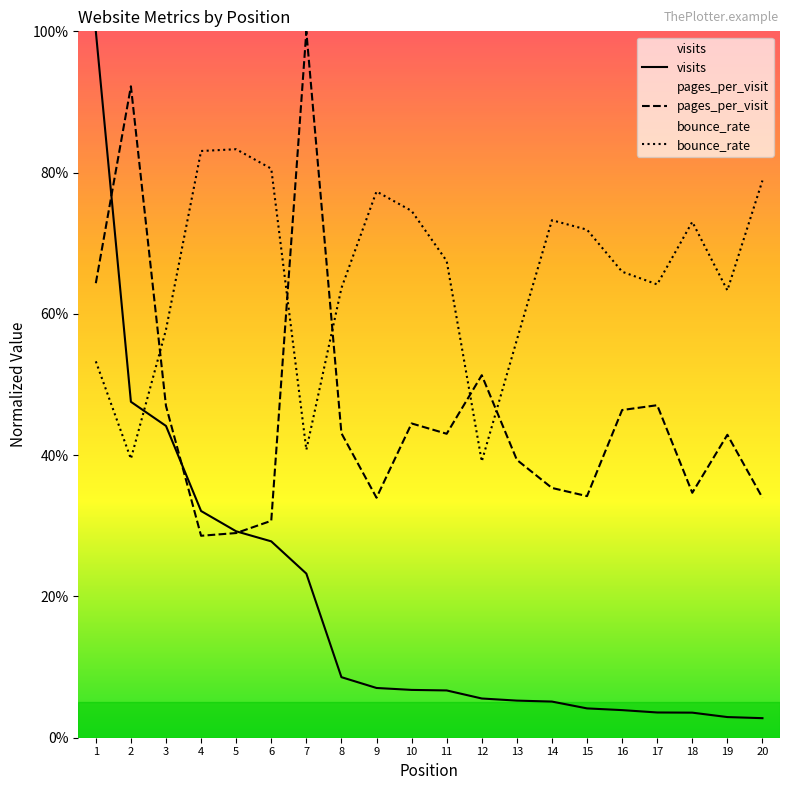

Reading right to left, what are all the values shown in this chart?

visits: 20=0.0	19=0.0	18=0.0	17=0.0	16=0.0	15=0.0	14=0.1	13=0.1	12=0.1	11=0.1	10=0.1	9=0.1	8=0.1	7=0.2	6=0.3	5=0.3	4=0.3	3=0.4	2=0.5	1=1.0
pages_per_visit: 20=0.3	19=0.4	18=0.3	17=0.5	16=0.5	15=0.3	14=0.4	13=0.4	12=0.5	11=0.4	10=0.4	9=0.3	8=0.4	7=1.0	6=0.3	5=0.3	4=0.3	3=0.5	2=0.9	1=0.6
bounce_rate: 20=0.8	19=0.6	18=0.7	17=0.6	16=0.7	15=0.7	14=0.7	13=0.6	12=0.4	11=0.7	10=0.7	9=0.8	8=0.6	7=0.4	6=0.8	5=0.8	4=0.8	3=0.6	2=0.4	1=0.5